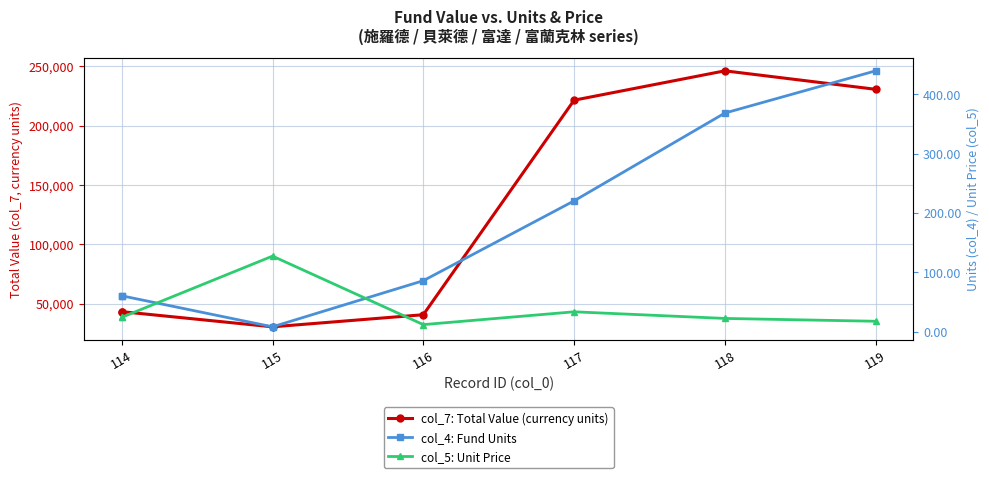

True or false: col_4: Fund Units and col_5: Unit Price cross at least once.

True